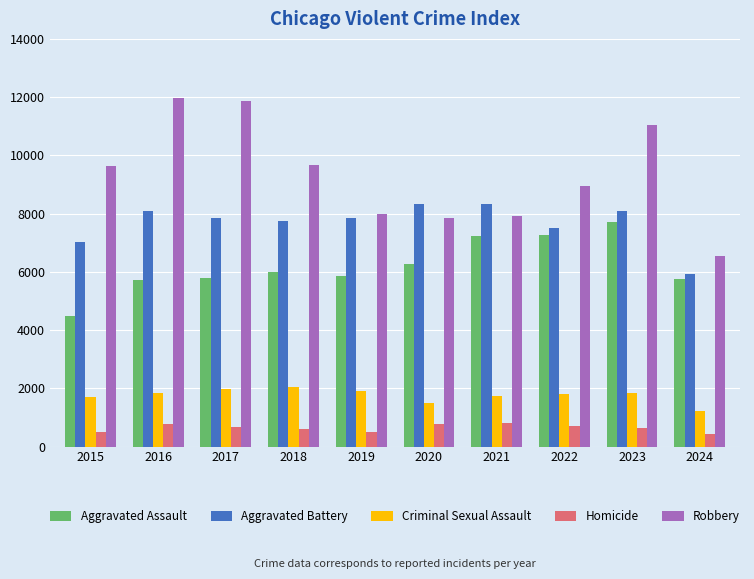

Which series has the largest total across all categories?

Robbery